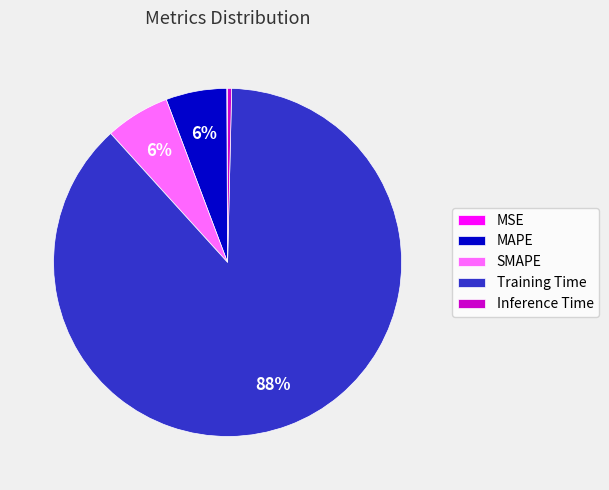

Which slice is the largest?

Training Time